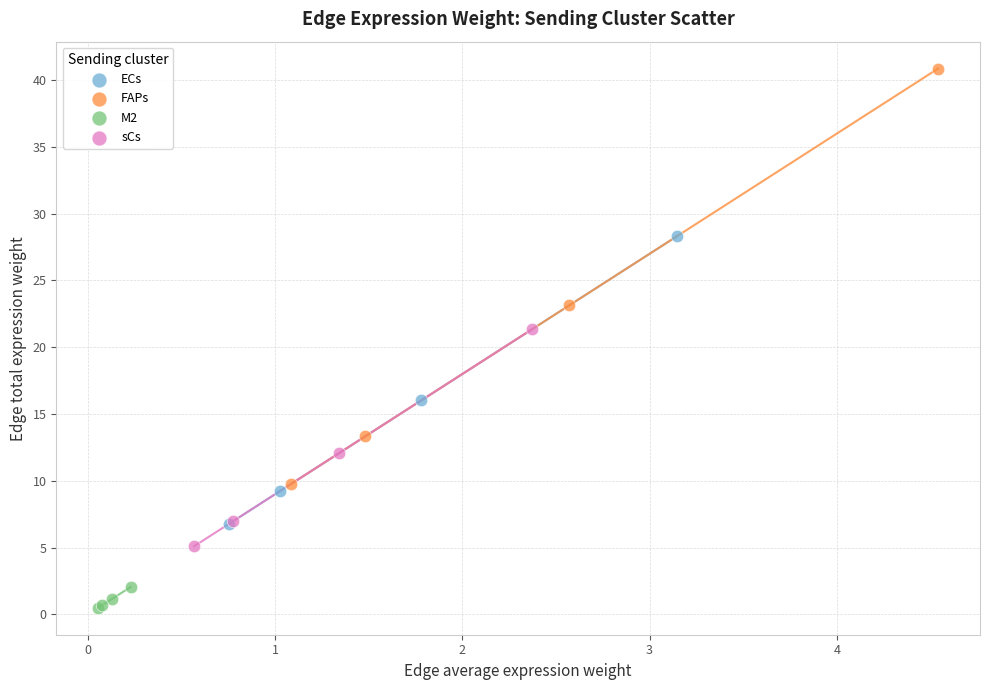

Which series has the largest Y range (max minus min)?

FAPs